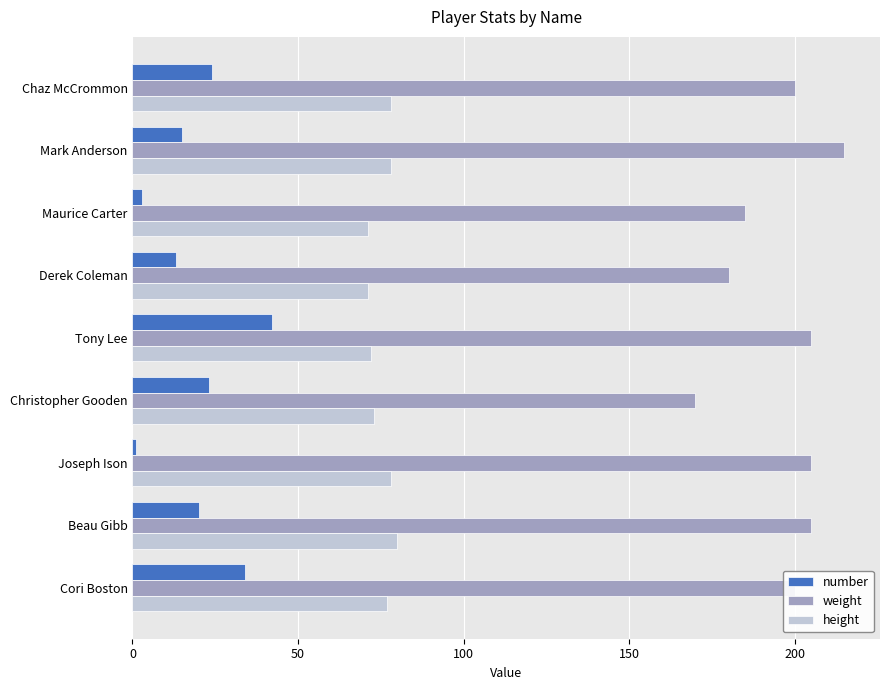

How many data points does each series have?

9